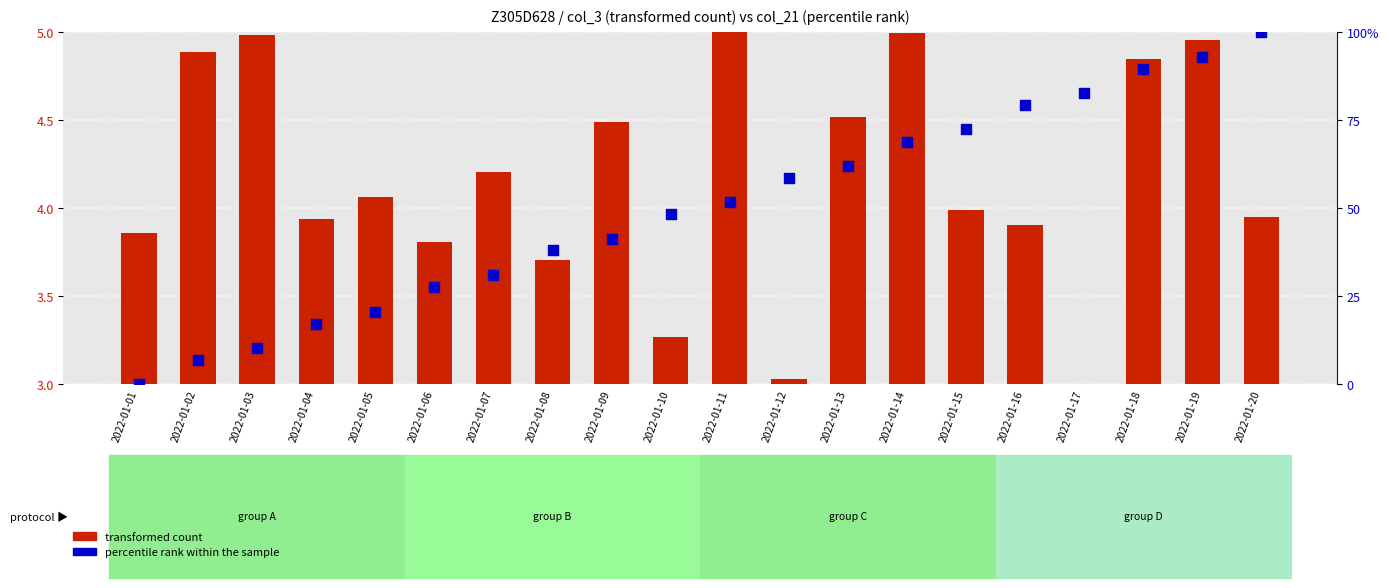

Is the value of percentile rank within the sample at 2022-01-16 greater than the value of transformed count at 2022-01-05?

Yes